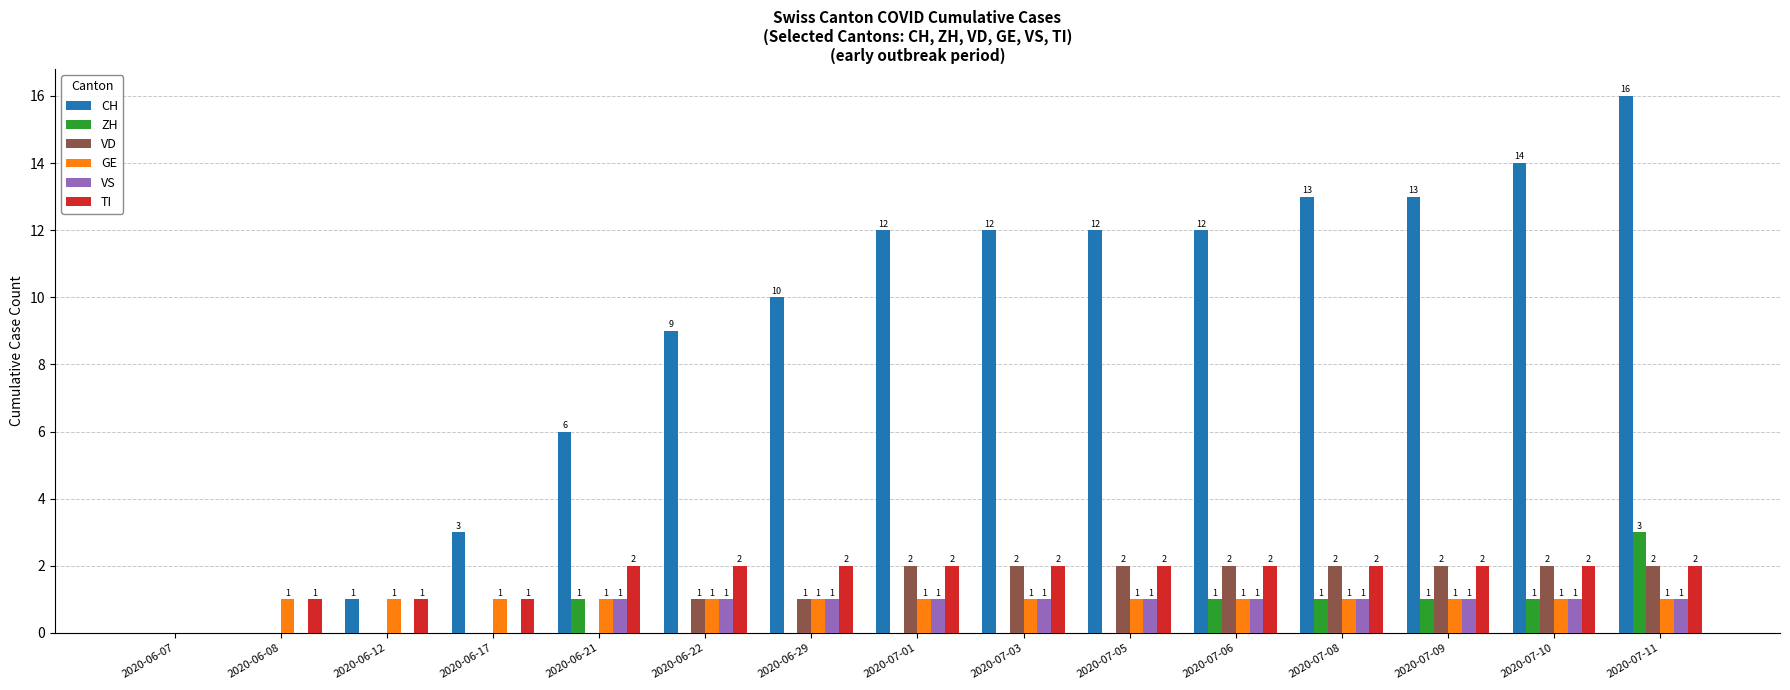

Reading left to right, what are all the values shown in this chart?

CH: 0	0	1	3	6	9	10	12	12	12	12	13	13	14	16
ZH: 0	0	0	0	1	0	0	0	0	0	1	1	1	1	3
VD: 0	0	0	0	0	1	1	2	2	2	2	2	2	2	2
GE: 0	1	1	1	1	1	1	1	1	1	1	1	1	1	1
VS: 0	0	0	0	1	1	1	1	1	1	1	1	1	1	1
TI: 0	1	1	1	2	2	2	2	2	2	2	2	2	2	2